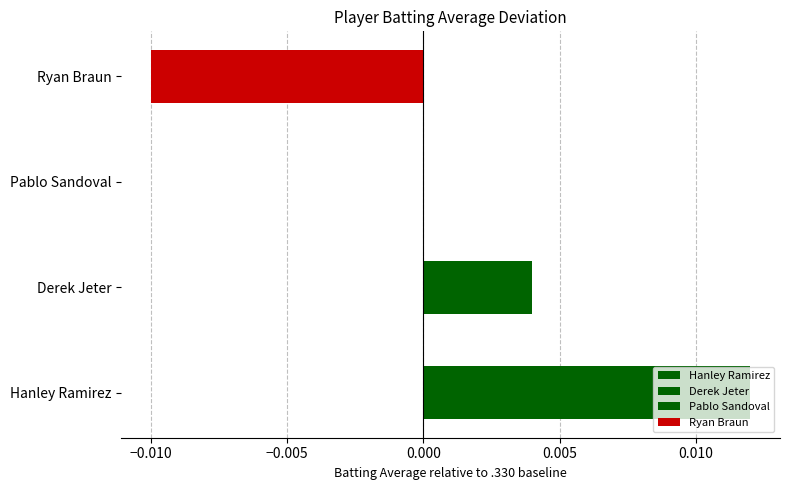

True or false: the data shows -0.0 at Ryan Braun.

True